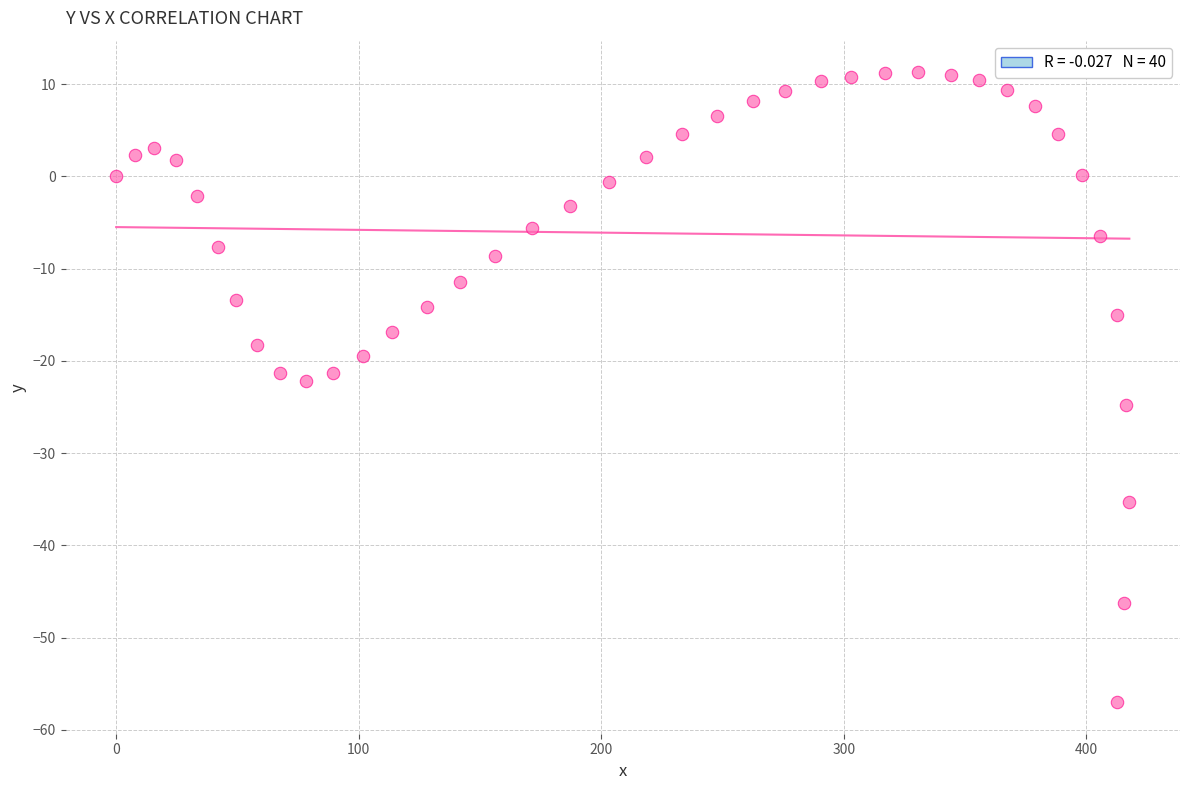

What is the range of X values (max minus min)?

417.7